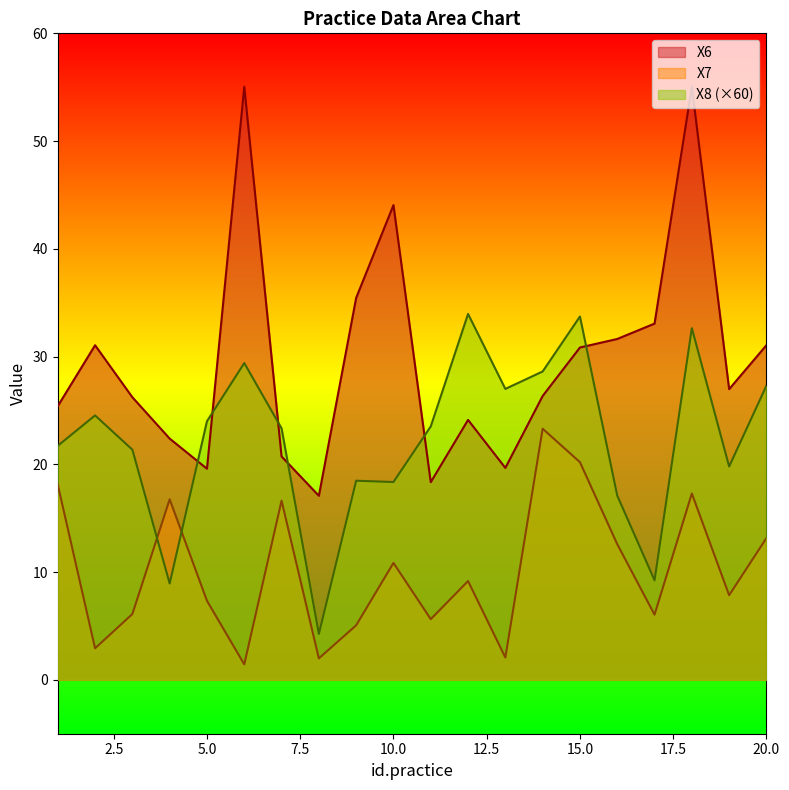

Is it true that X8 equals 24.7 at 16?

False